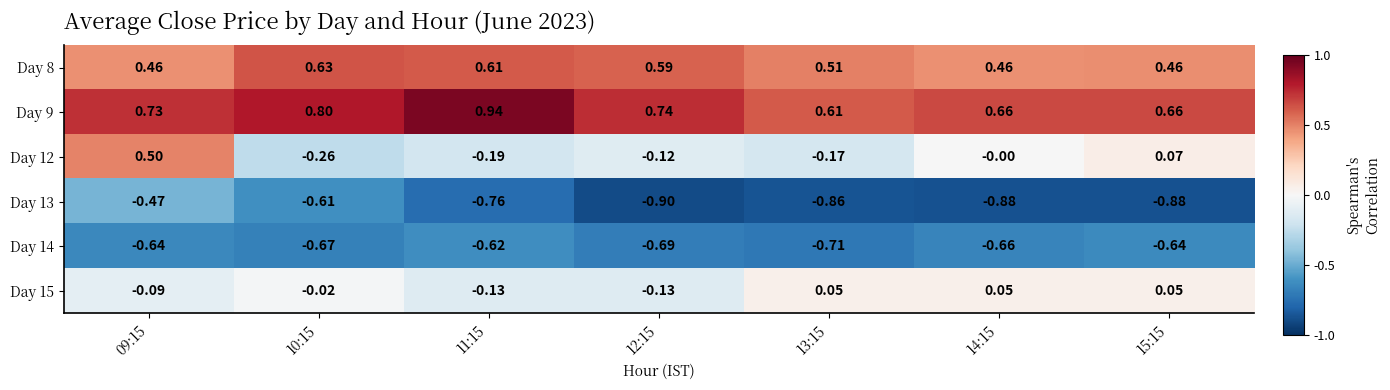

How many values in Day 15 are below zero?

4